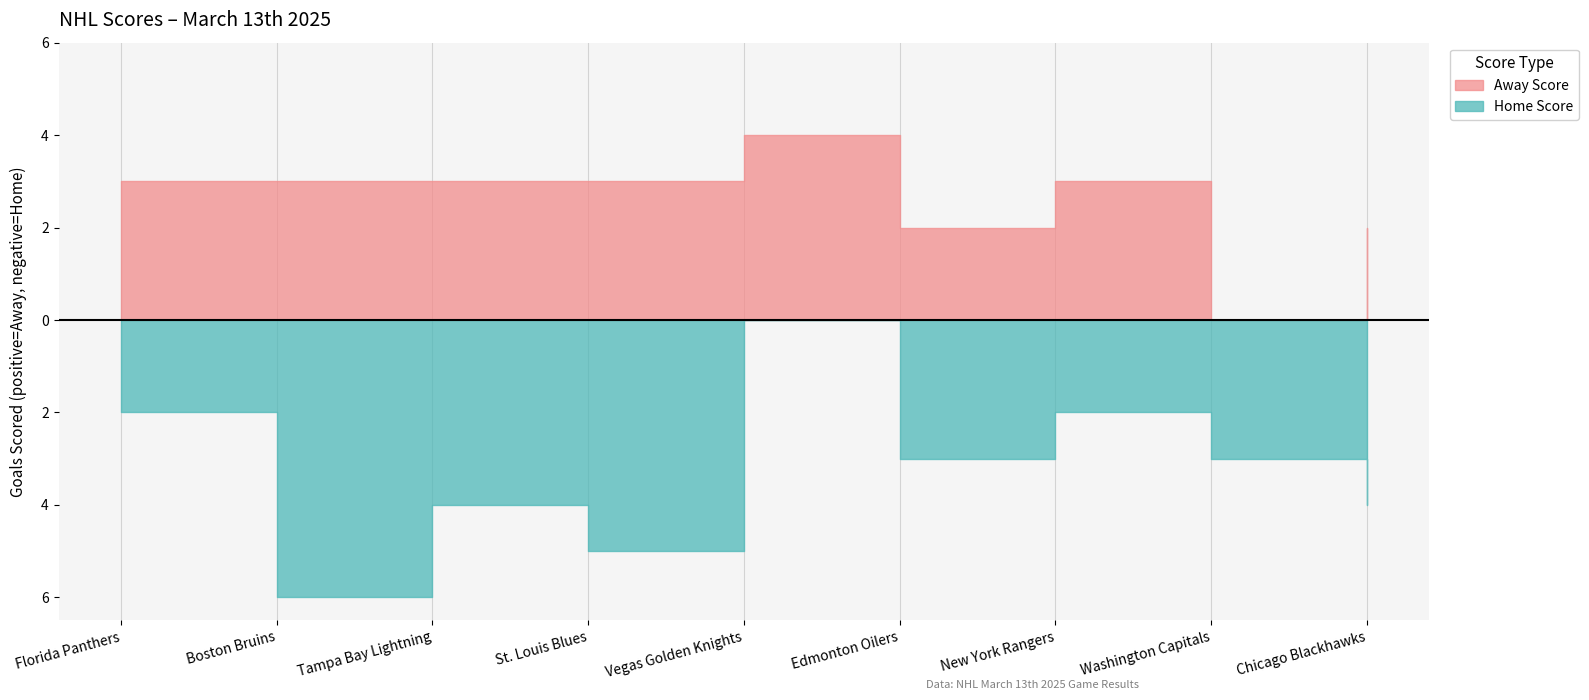

Which series ends up on top after the final intersection of Home Score and Away Score?

Home Score